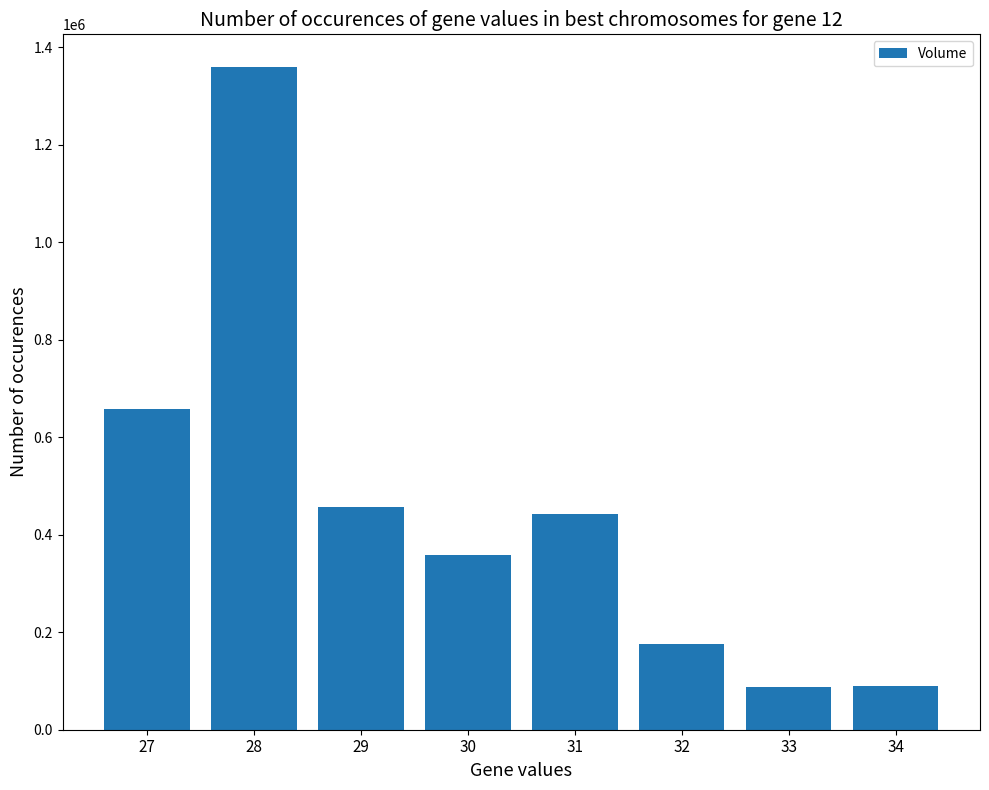

What is the change in value from 29 to 34?

-367280